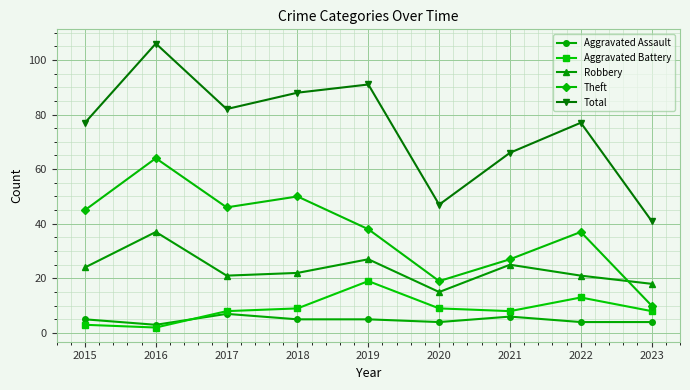

What is the spread (max minus min) of values at 2023?

37